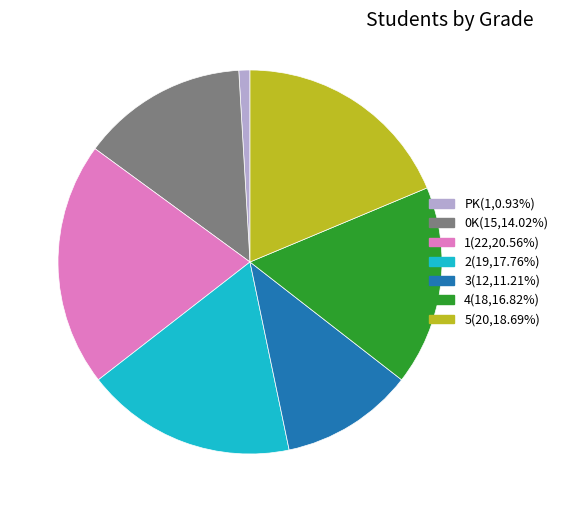

Does any single category account for the majority?

No